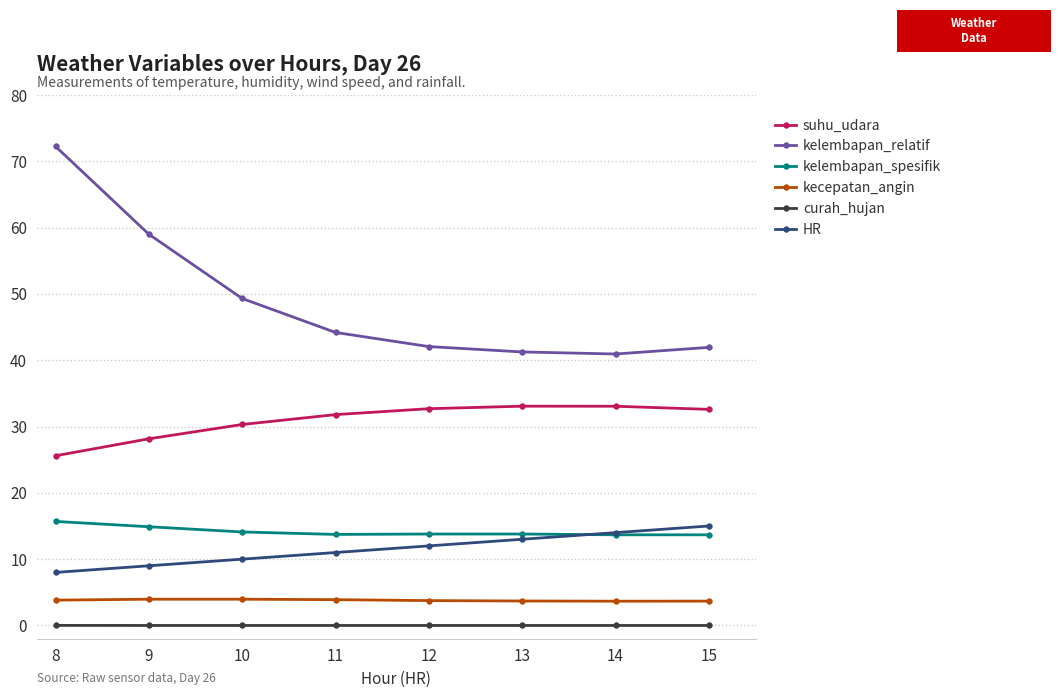

Which series has the widest spread of values?

kelembapan_relatif